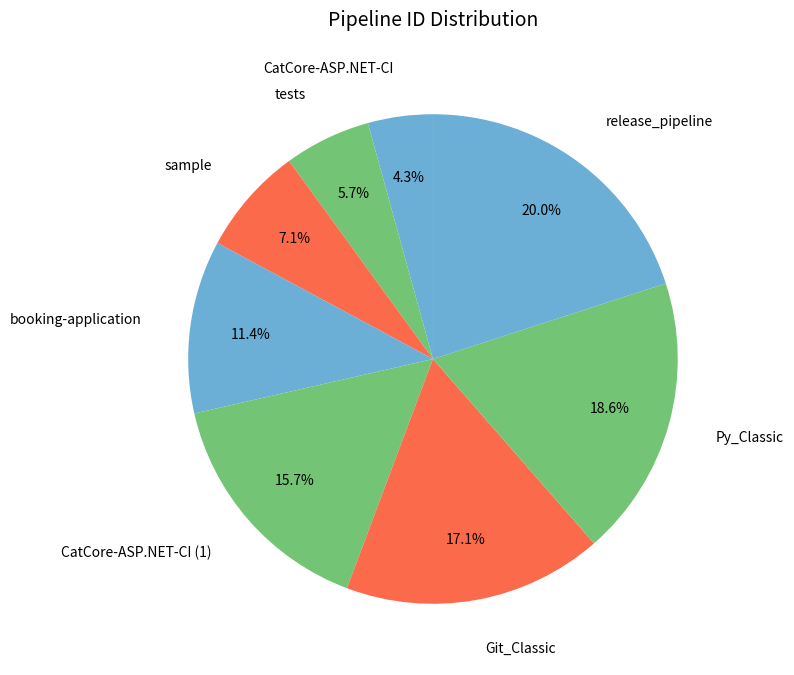

Count the number of slices in the pie.

8